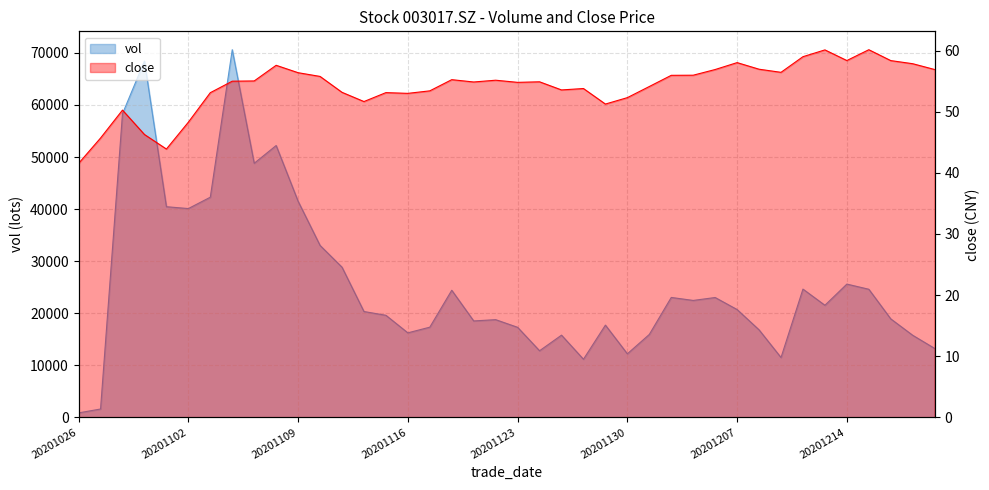

Between 20201130 and 20201210, which series saw the biggest shift?

vol